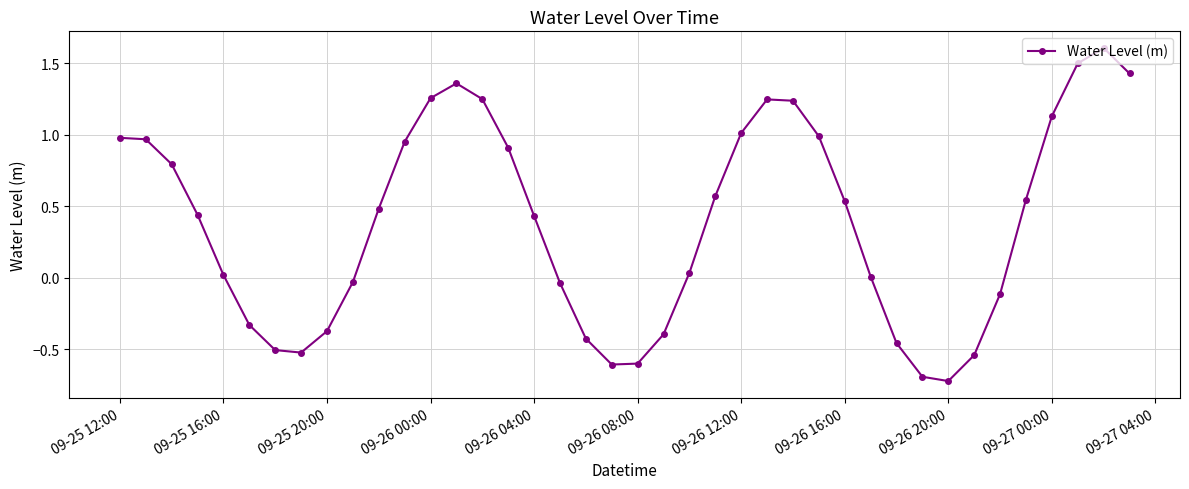

How many points are lower than both their immediate neighbors (excluding endpoints)?

3